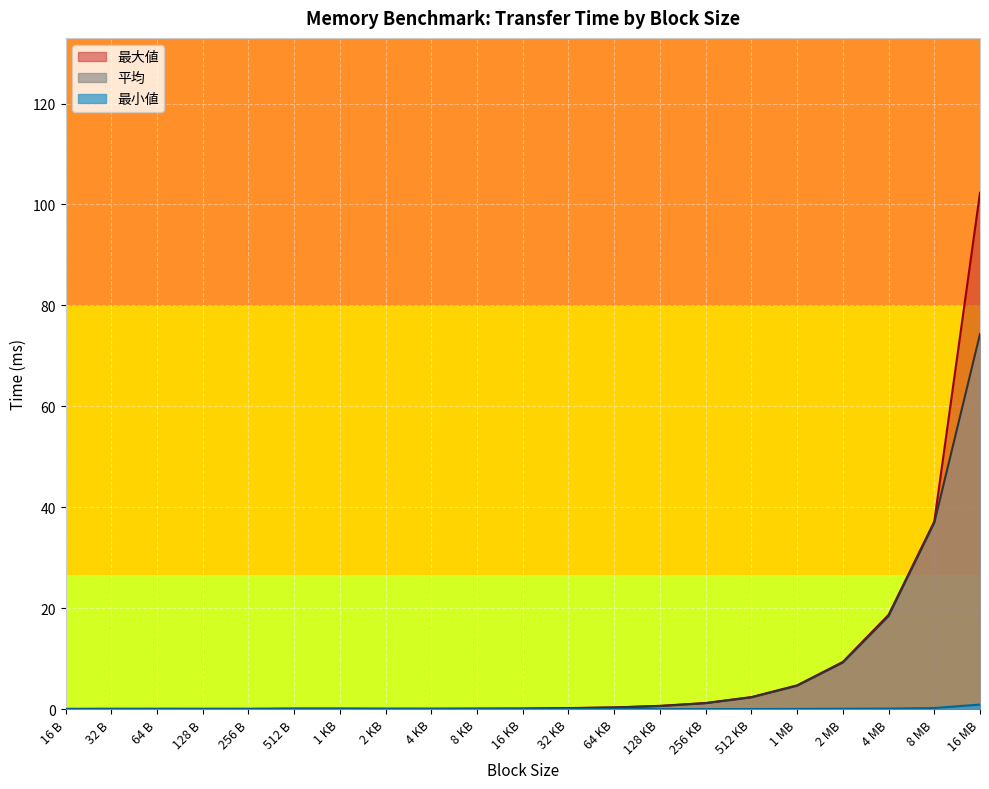

True or false: 最大値 has a value of 102.3 at 16 MB.

True